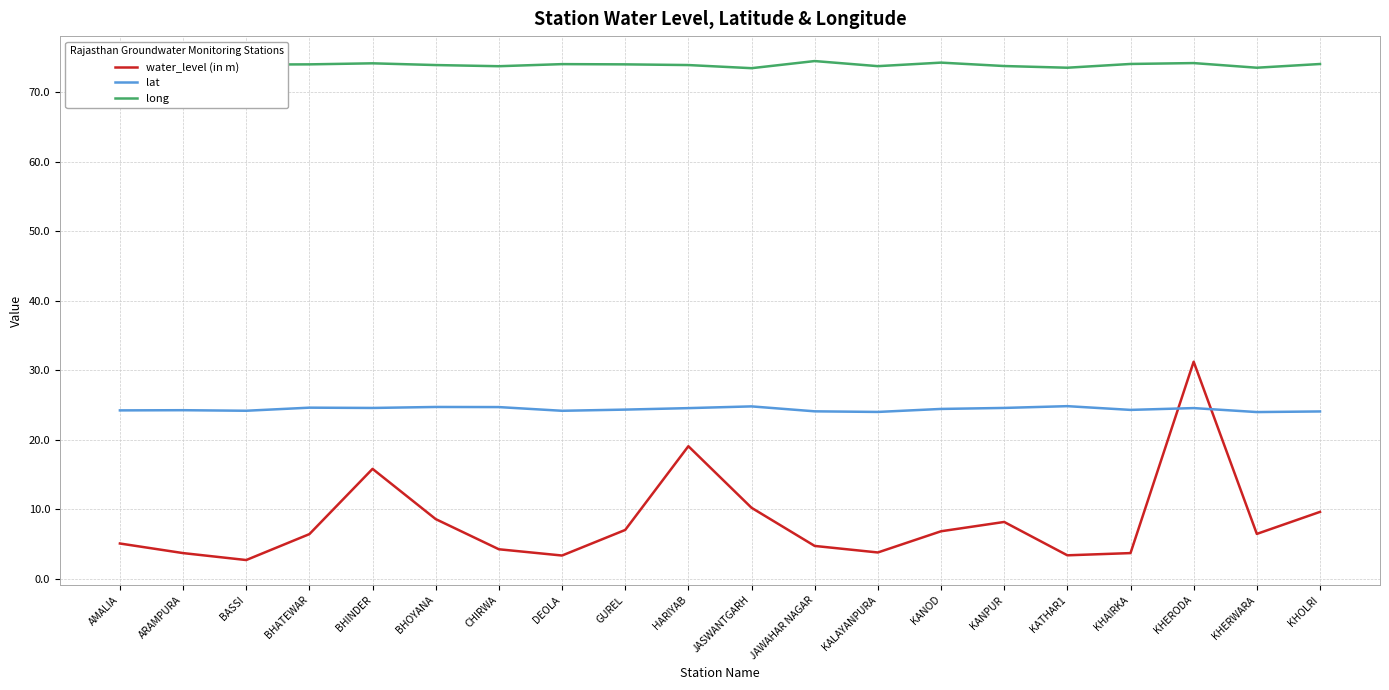

What is the spread (max minus min) of values at ARAMPURA?

70.7